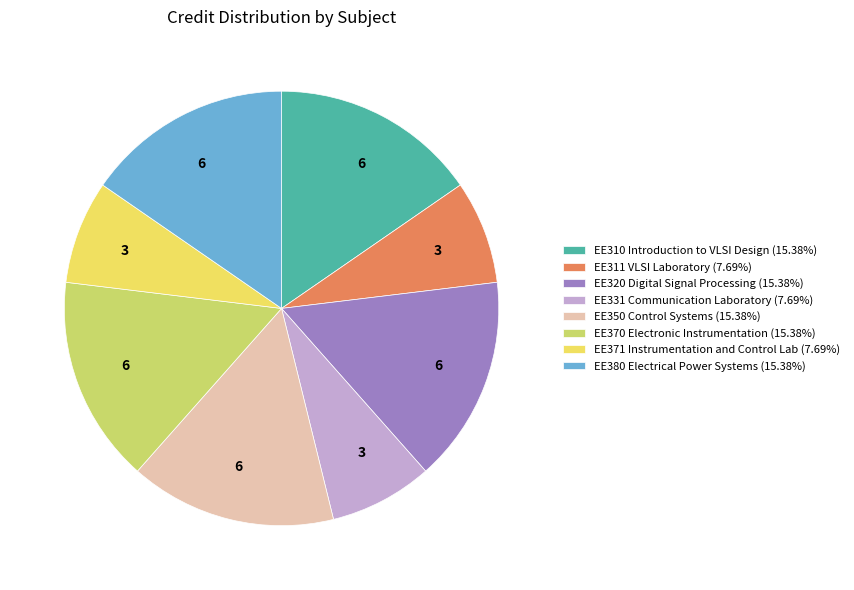

True or false: EE371 Instrumentation and Control Lab accounts for 8% of the total.

True